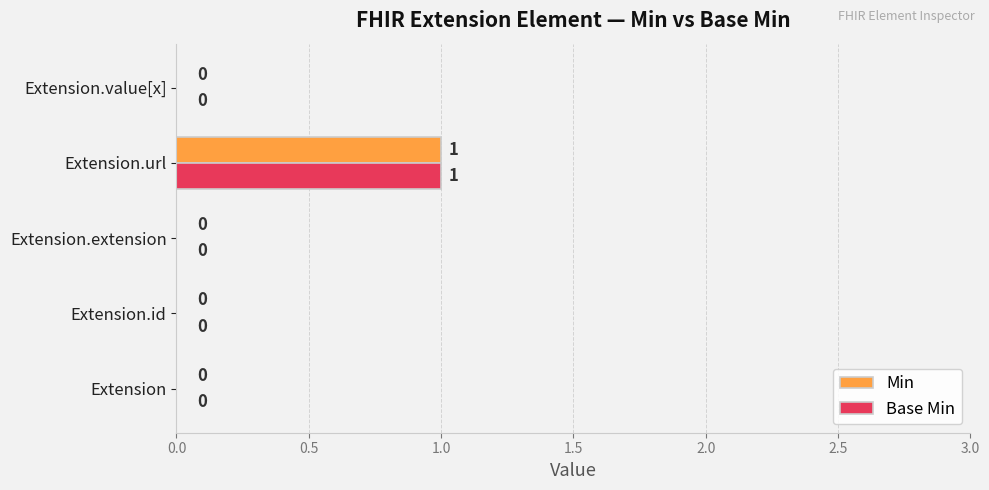

Which label corresponds to the largest value in the chart?

Extension.url